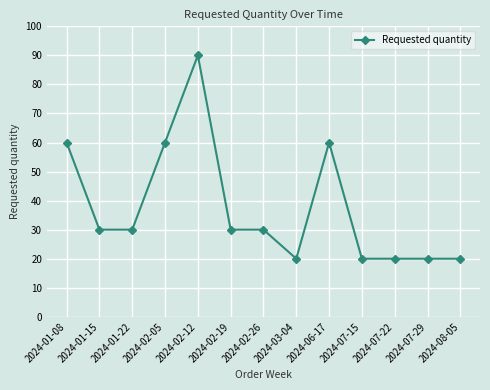

Does the chart have visible grid lines?

Yes